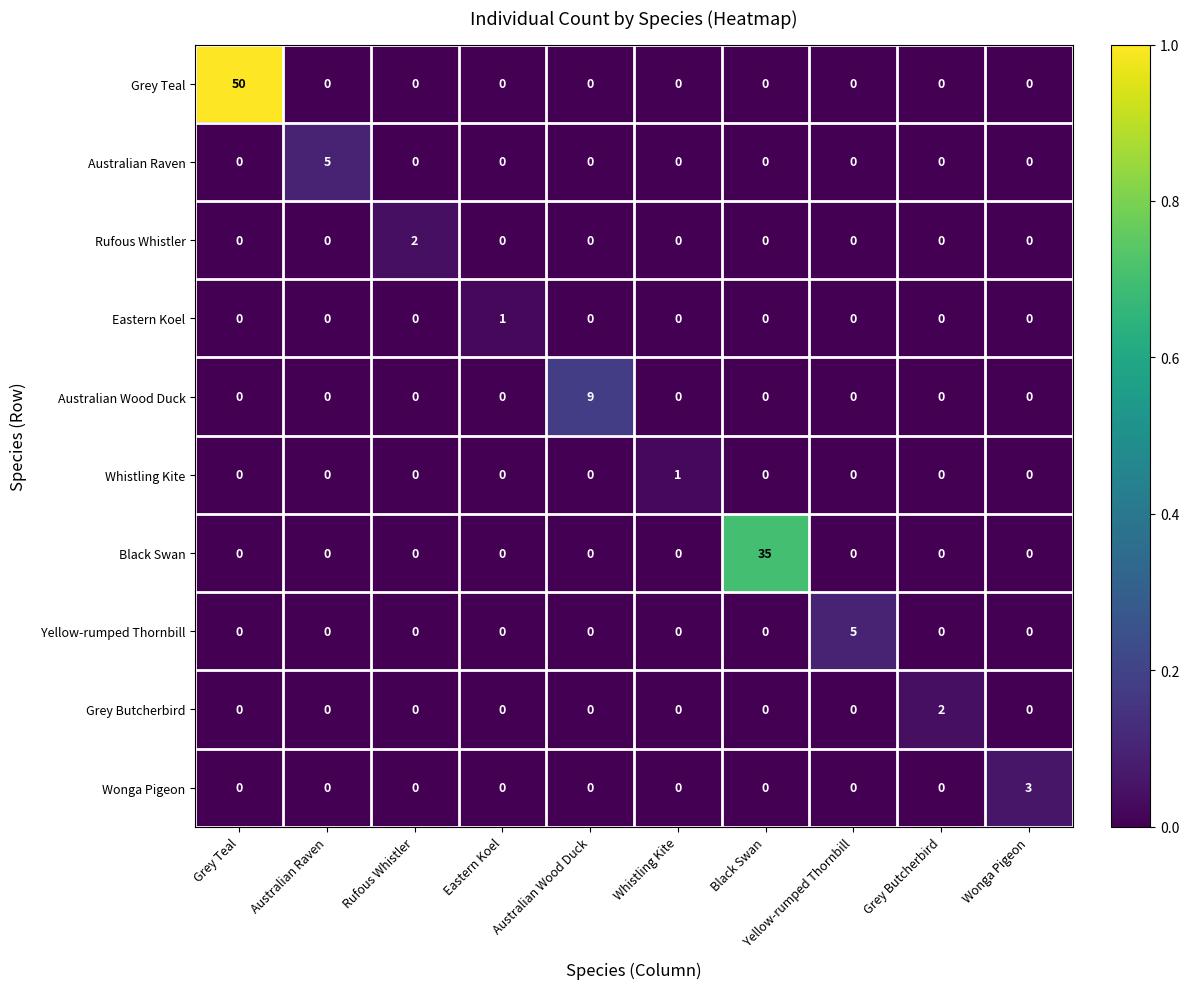

At how many categories does at least one series exceed 0?

10